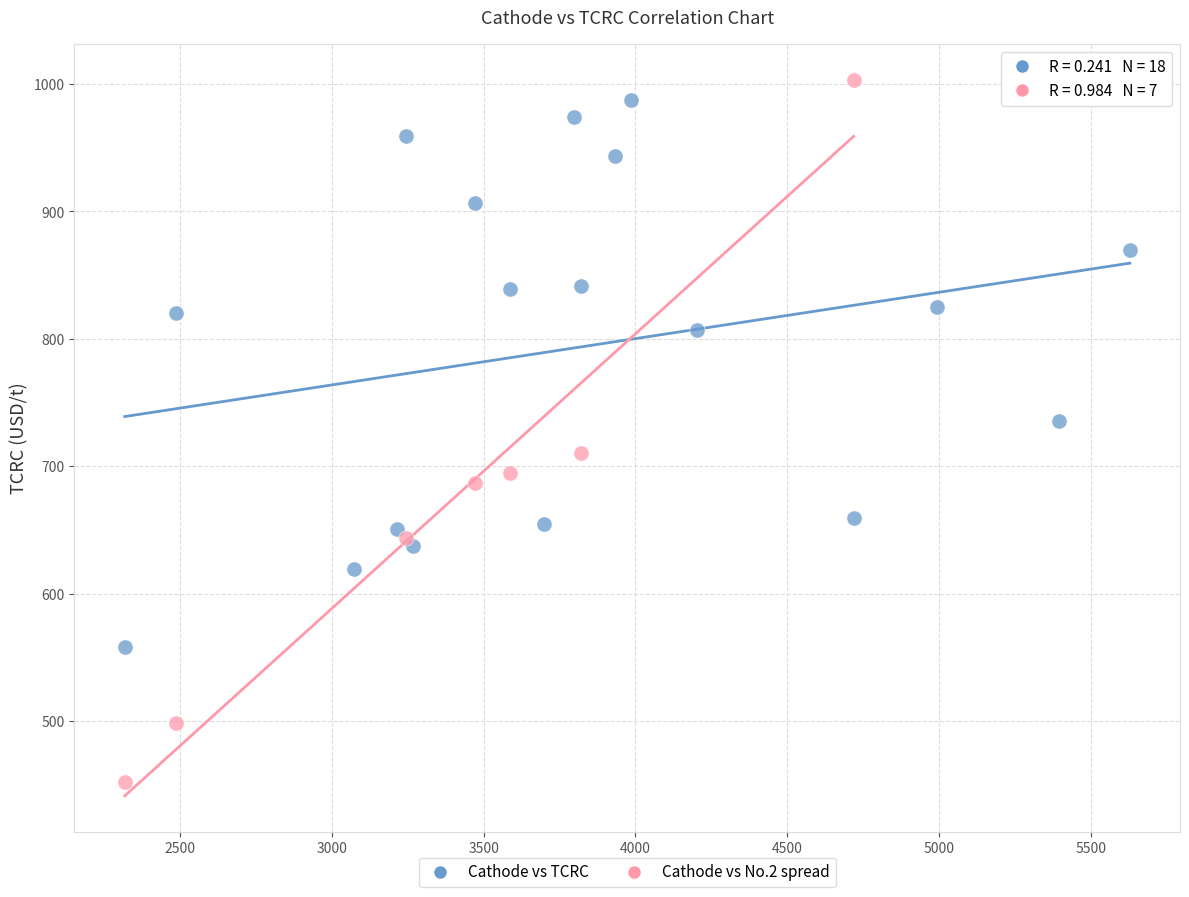

Which series has the widest spread of Y values?

Cathode vs No.2 spread